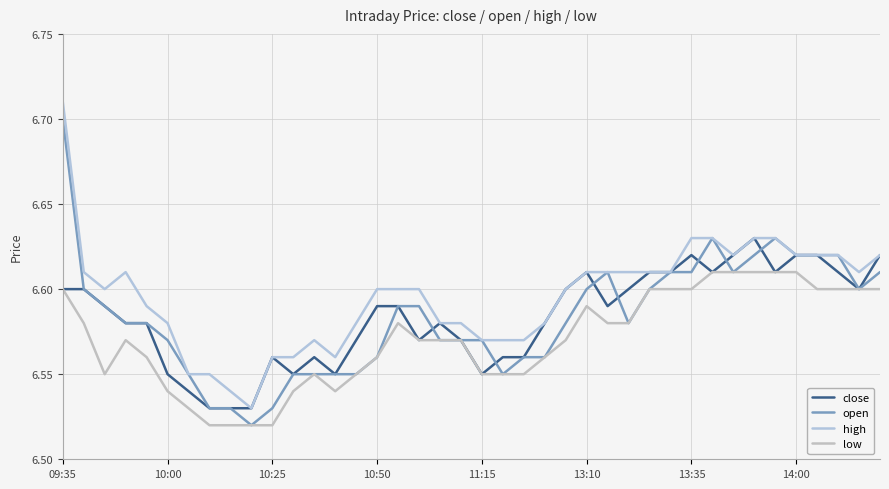

How many lines are shown in the chart?

4